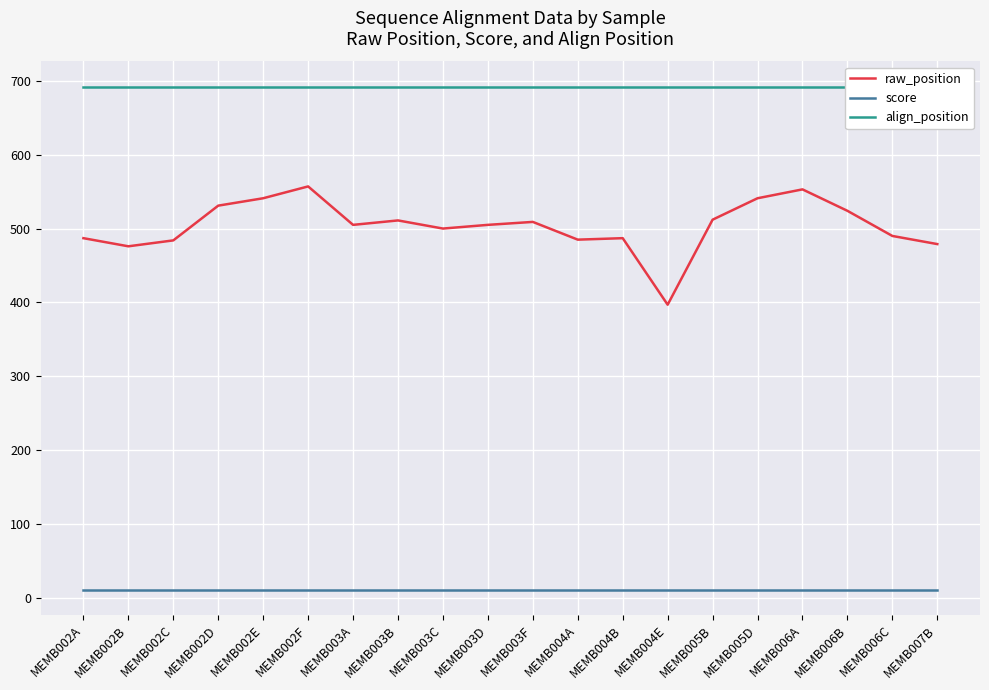

Which series has the largest range (max minus min)?

raw_position